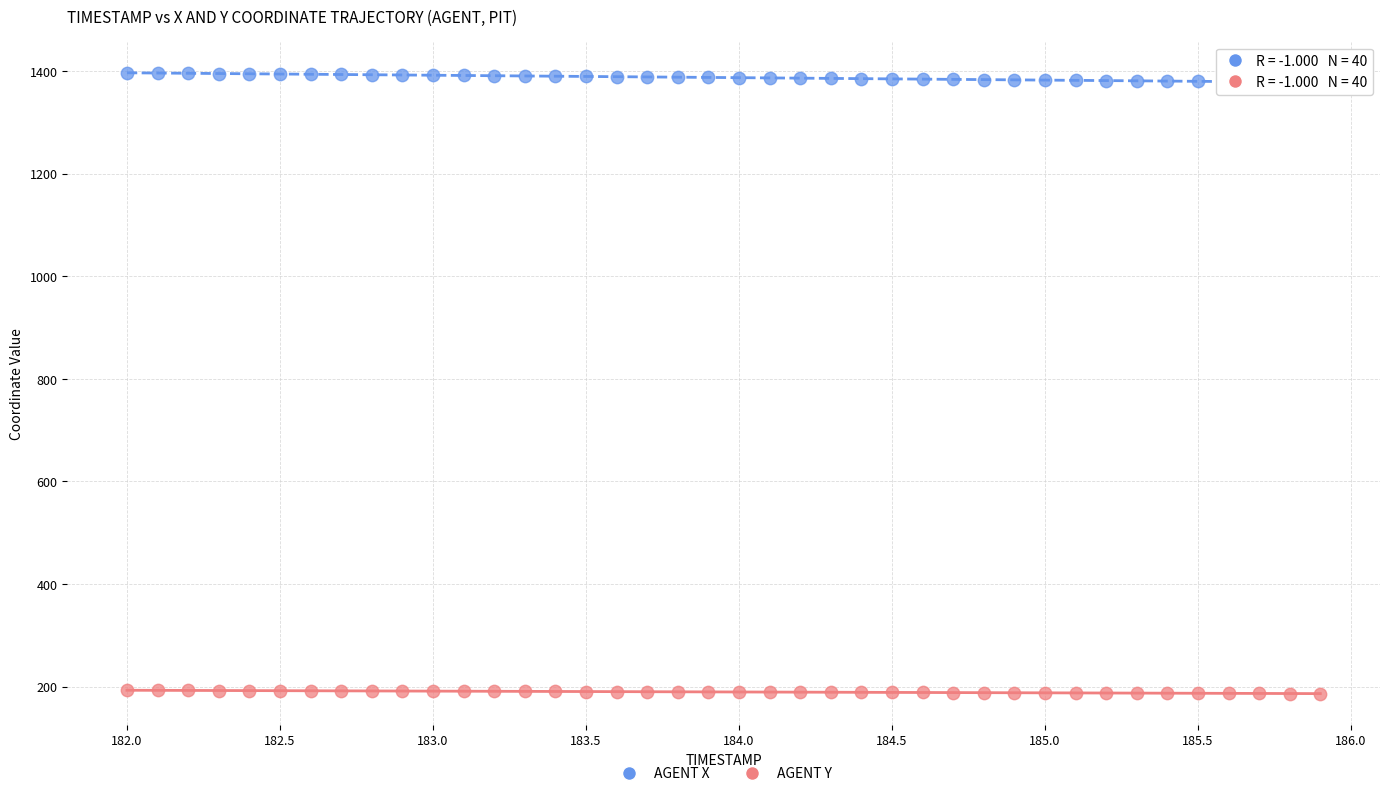

Which series reaches the maximum Y coordinate?

AGENT X